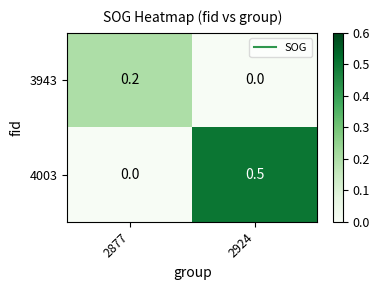

At which category does the chart reach its peak across all series?

2924